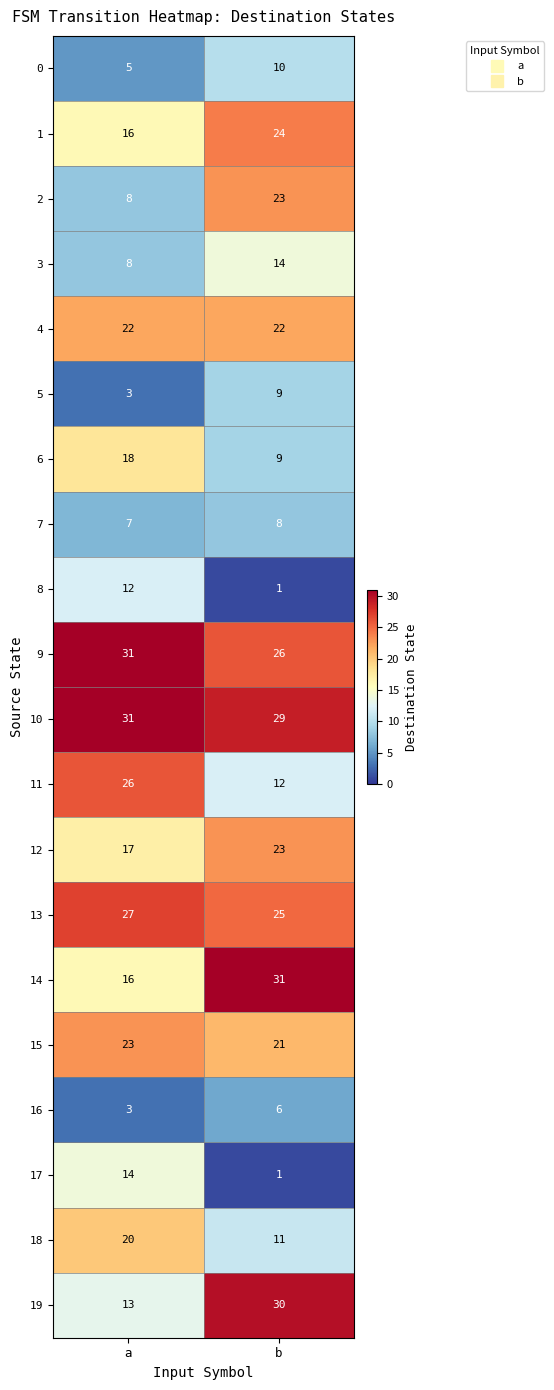

At which label is 17 closest to 7?

b